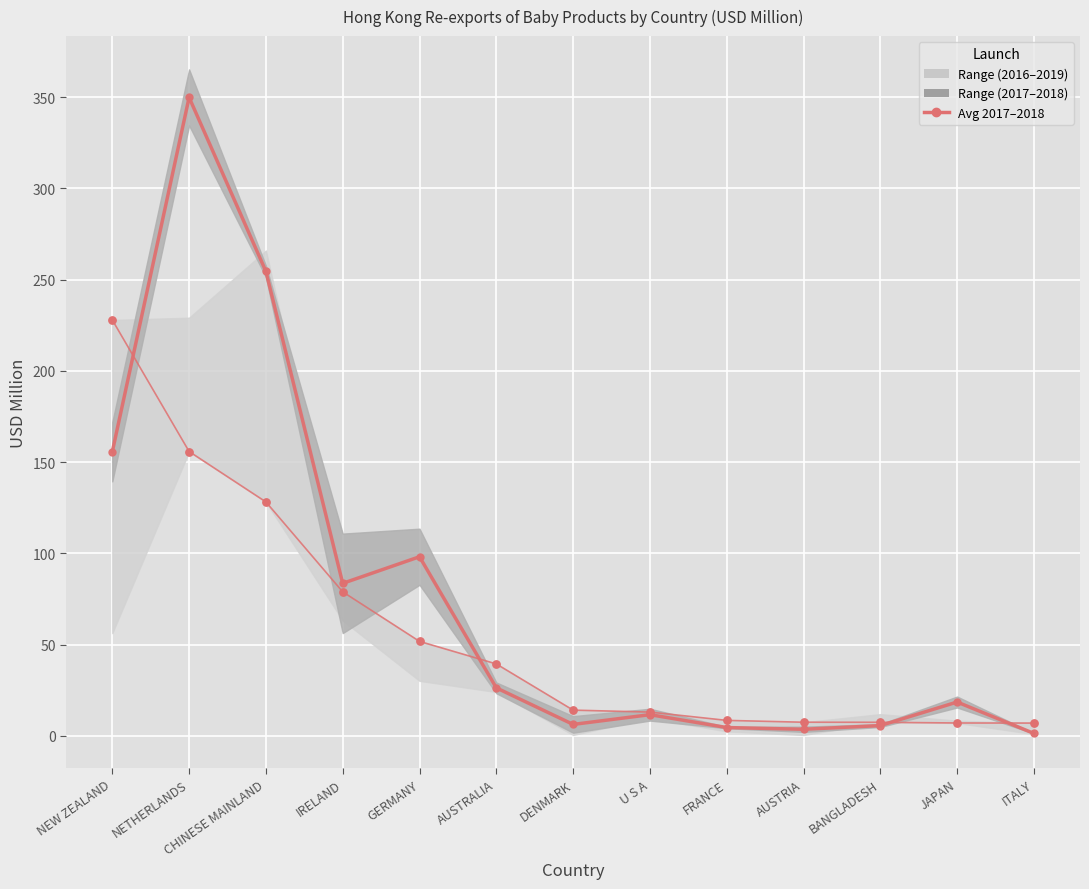

What is the change in value from AUSTRIA to BANGLADESH?

+2.0